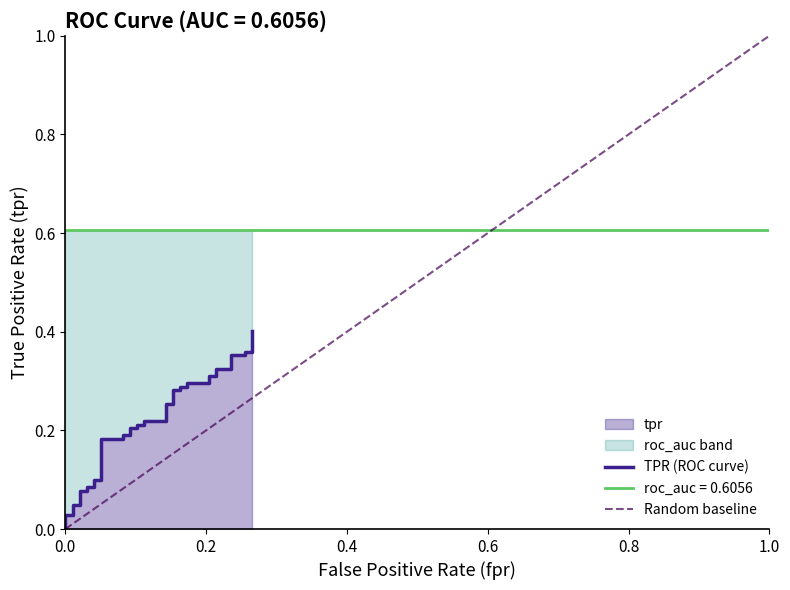

The fpr series shows 0.1 at 19. True or false?

False